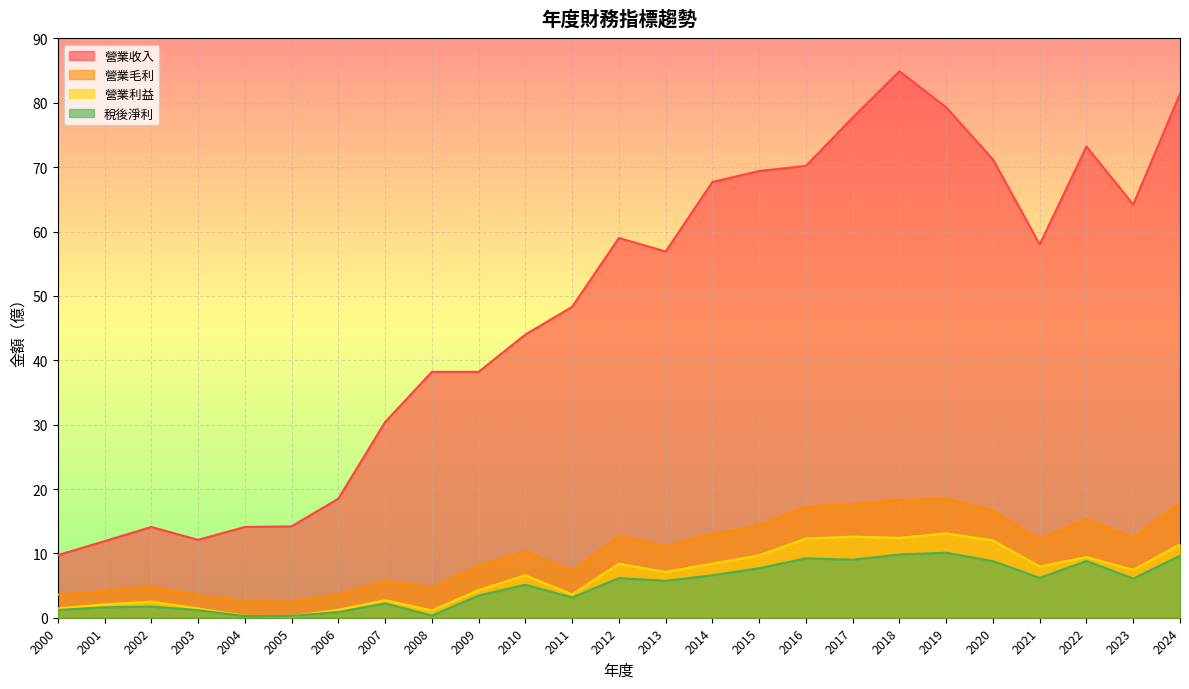

Rank the series by their maximum value, from highest to lowest.

營業收入, 營業毛利, 營業利益, 稅後淨利